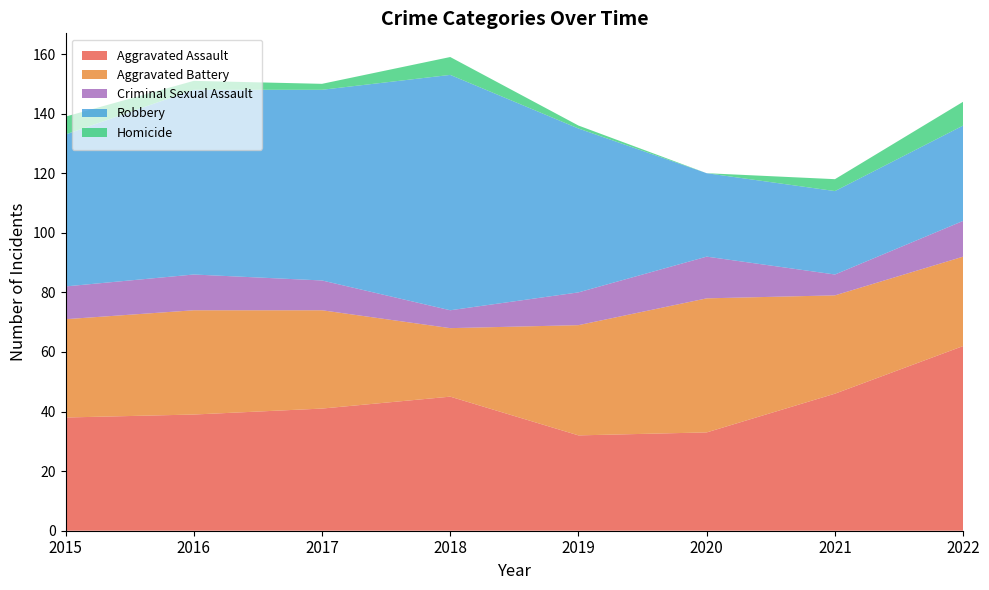

Reading left to right, list all the values displayed in this chart.

Aggravated Assault: 2015=38	2016=39	2017=41	2018=45	2019=32	2020=33	2021=46	2022=62
Aggravated Battery: 2015=33	2016=35	2017=33	2018=23	2019=37	2020=45	2021=33	2022=30
Criminal Sexual Assault: 2015=11	2016=12	2017=10	2018=6	2019=11	2020=14	2021=7	2022=12
Robbery: 2015=51	2016=62	2017=64	2018=79	2019=55	2020=28	2021=28	2022=32
Homicide: 2015=6	2016=3	2017=2	2018=6	2019=1	2020=0	2021=4	2022=8